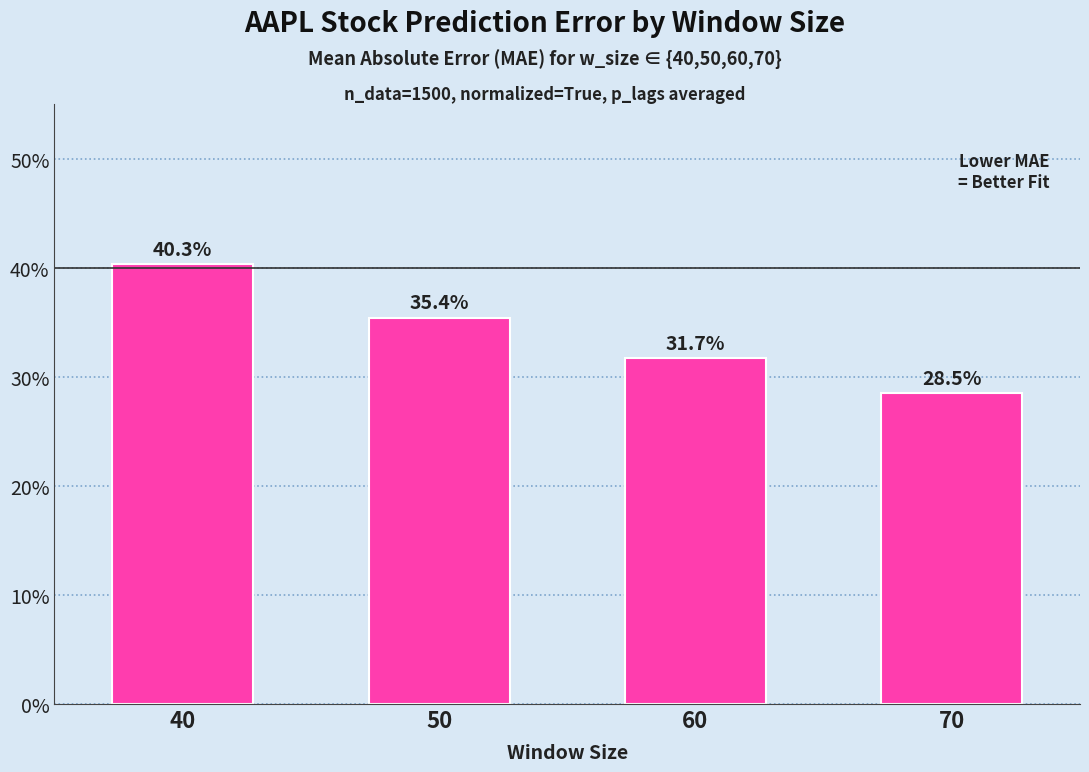

What is the smallest value displayed?

0.3